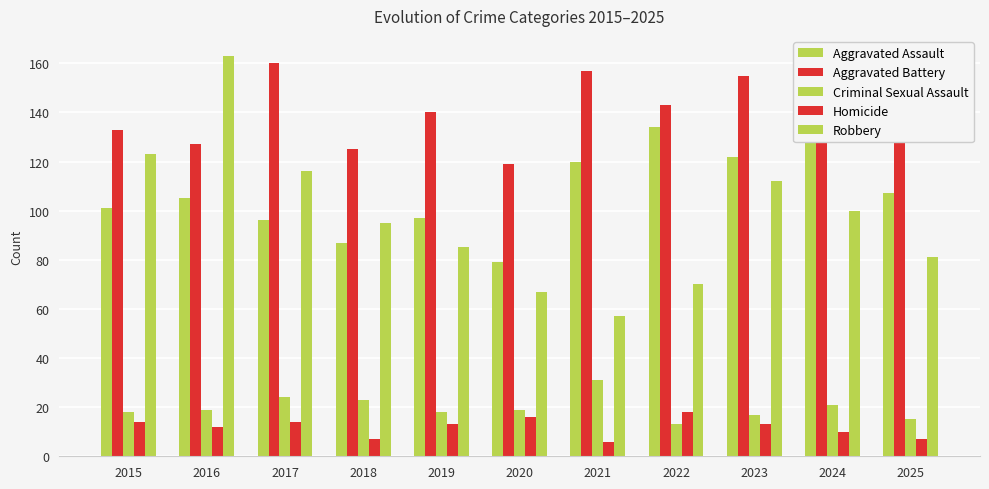

Rank the series by their maximum value, from lowest to highest.

Homicide, Criminal Sexual Assault, Aggravated Assault, Aggravated Battery, Robbery